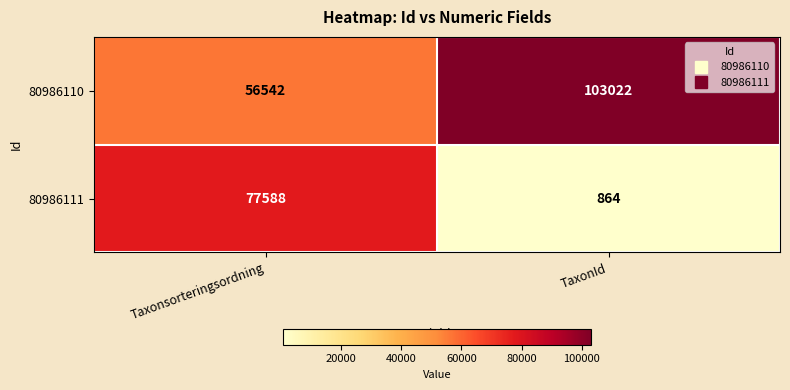

Reading left to right, what are all the values shown in this chart?

80986110: 56542	103022
80986111: 77588	864